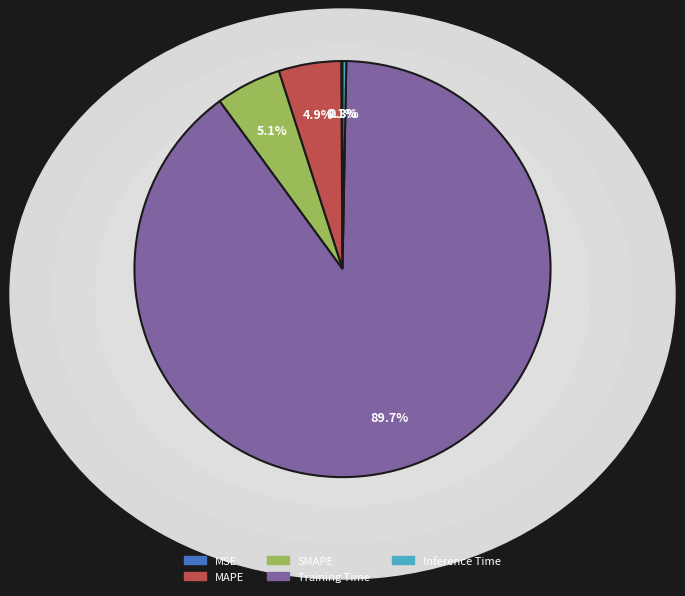

Which has a higher value, SMAPE or Training Time?

Training Time